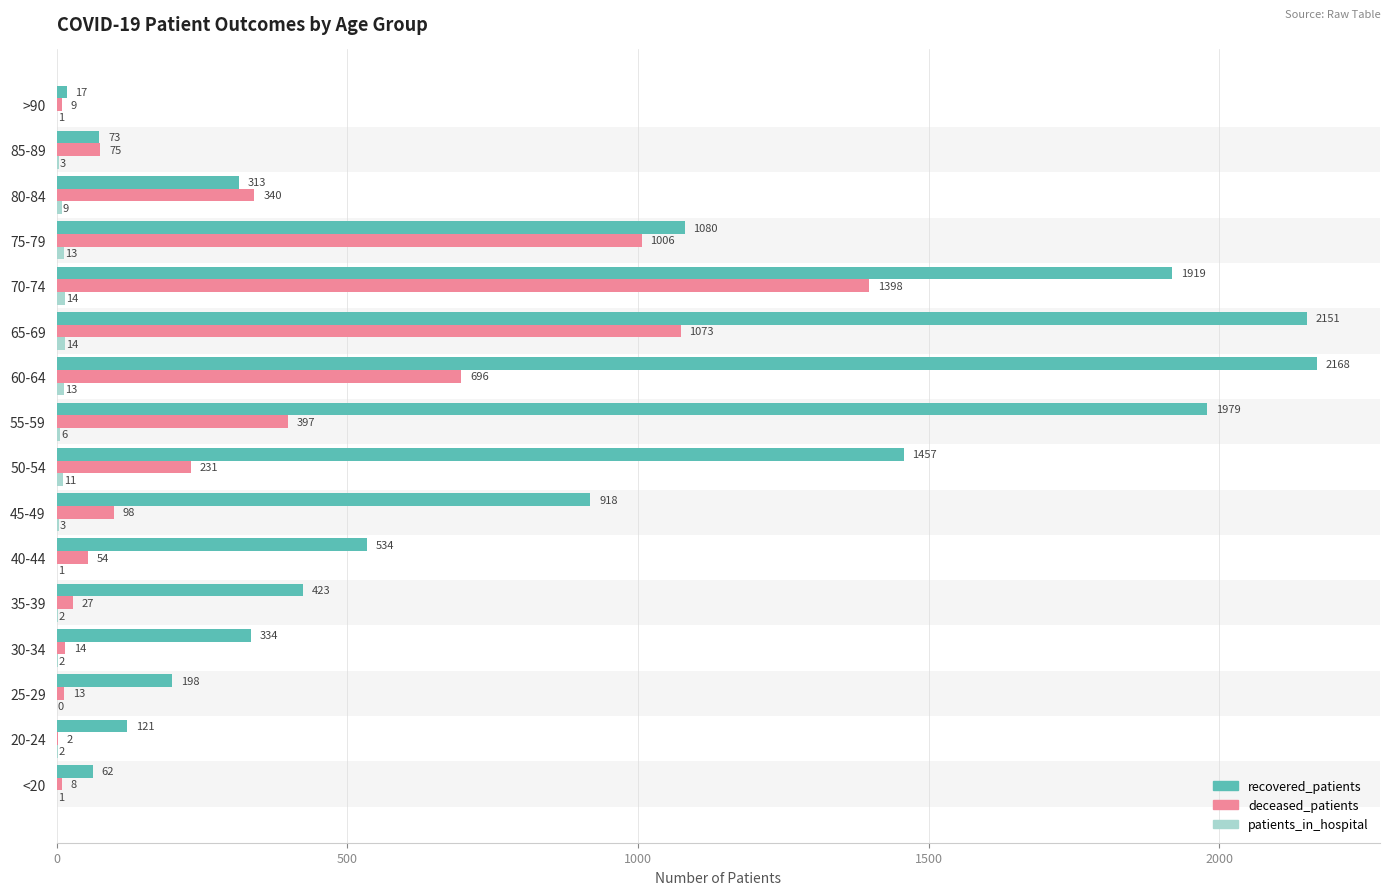

Between 75-79 and 80-84, which series saw the biggest shift?

recovered_patients